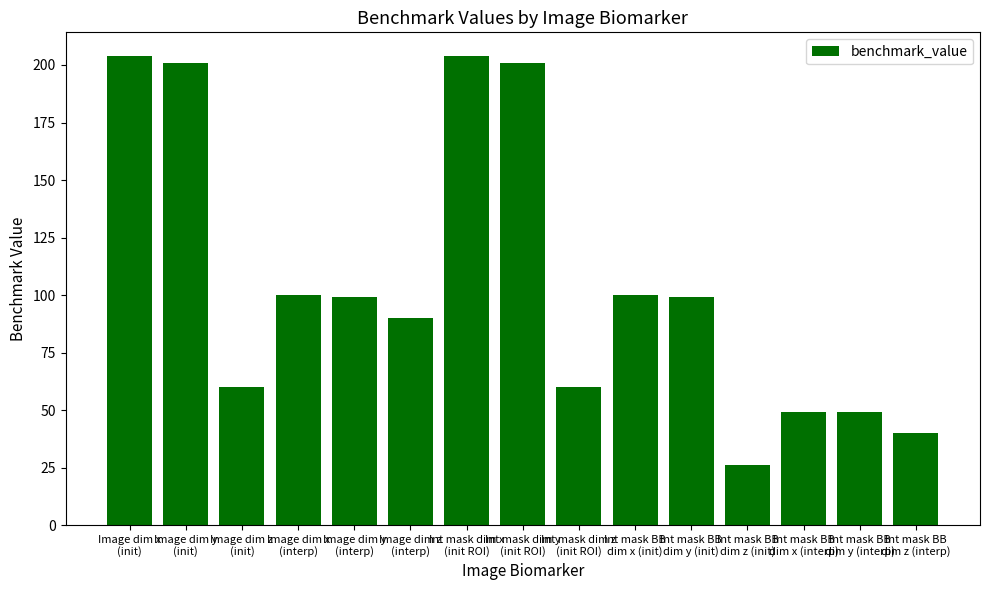

What is the maximum value shown in the chart?

204